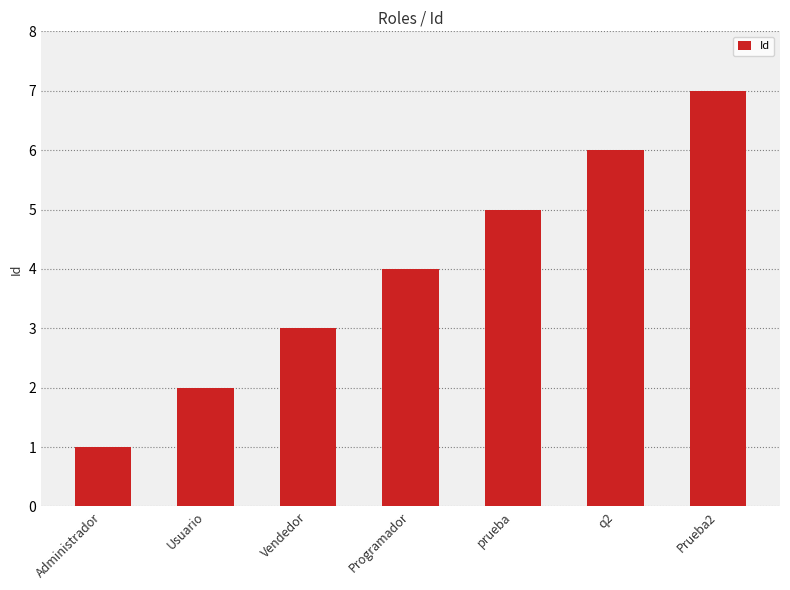

The value at prueba is 5. True or false?

True